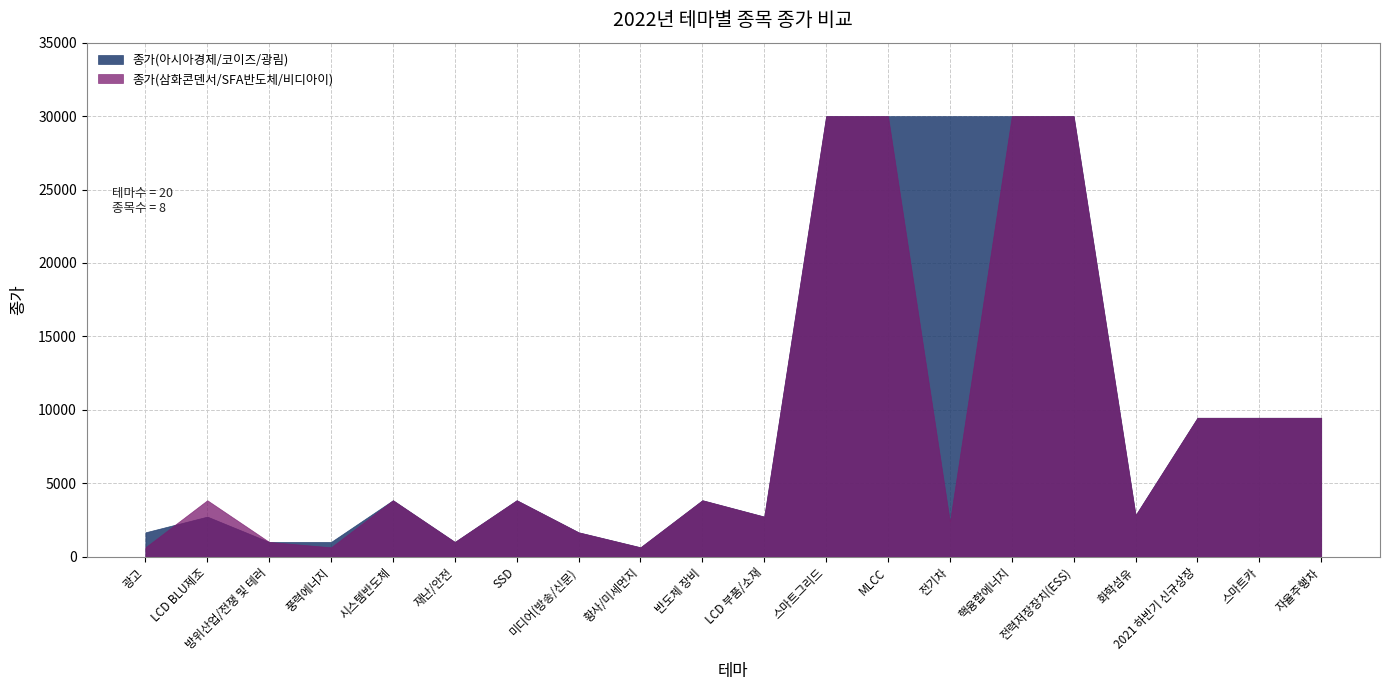

How many lines are shown in the chart?

2